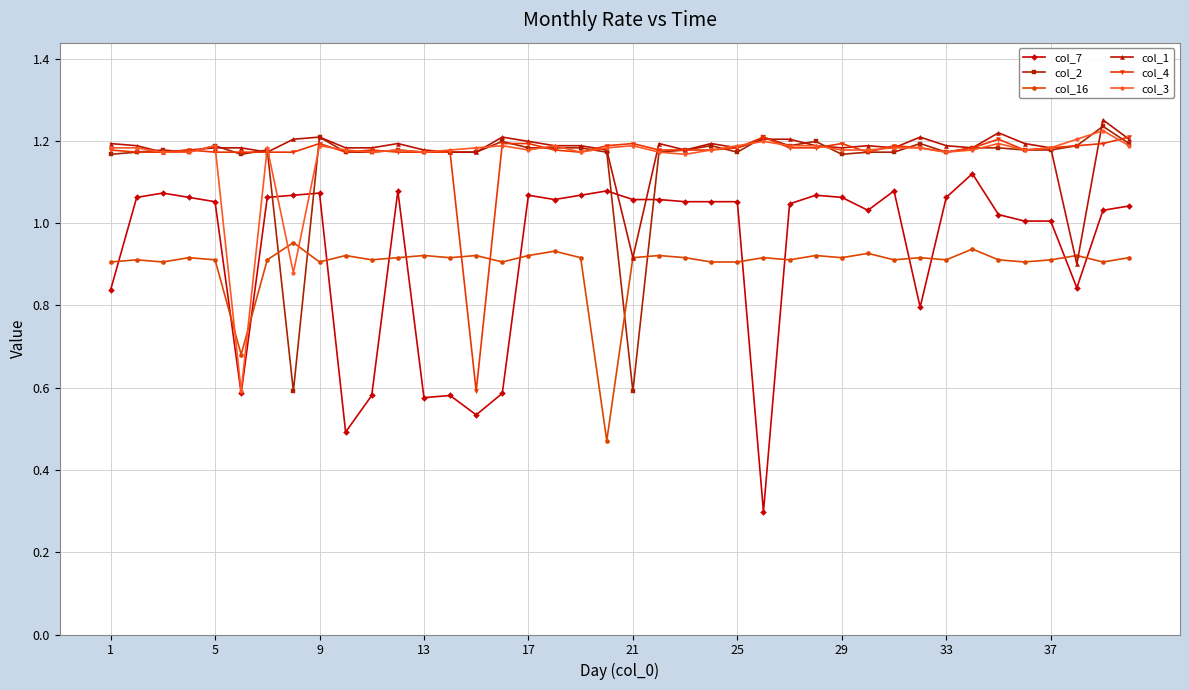

True or false: col_1 has more than 2 points higher than both neighbors.

True